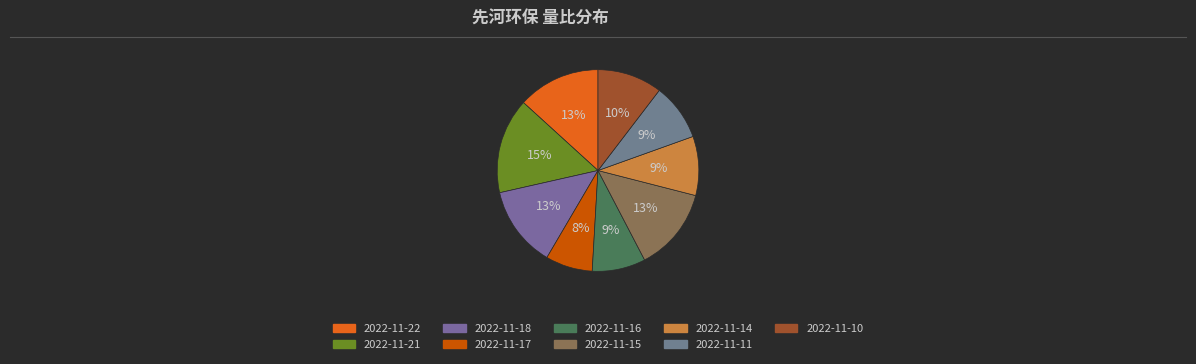

Rank the categories by value from lowest to highest.

2022-11-17, 2022-11-16, 2022-11-11, 2022-11-14, 2022-11-10, 2022-11-18, 2022-11-22, 2022-11-15, 2022-11-21